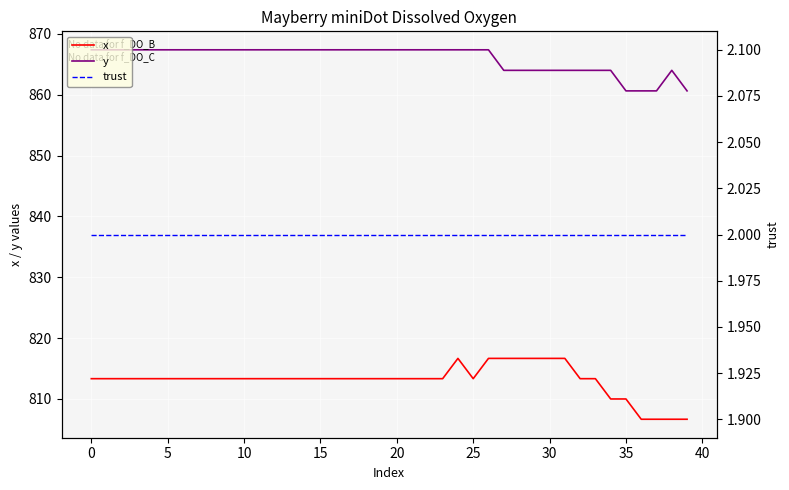

True or false: y has more than 0 points higher than both neighbors.

True